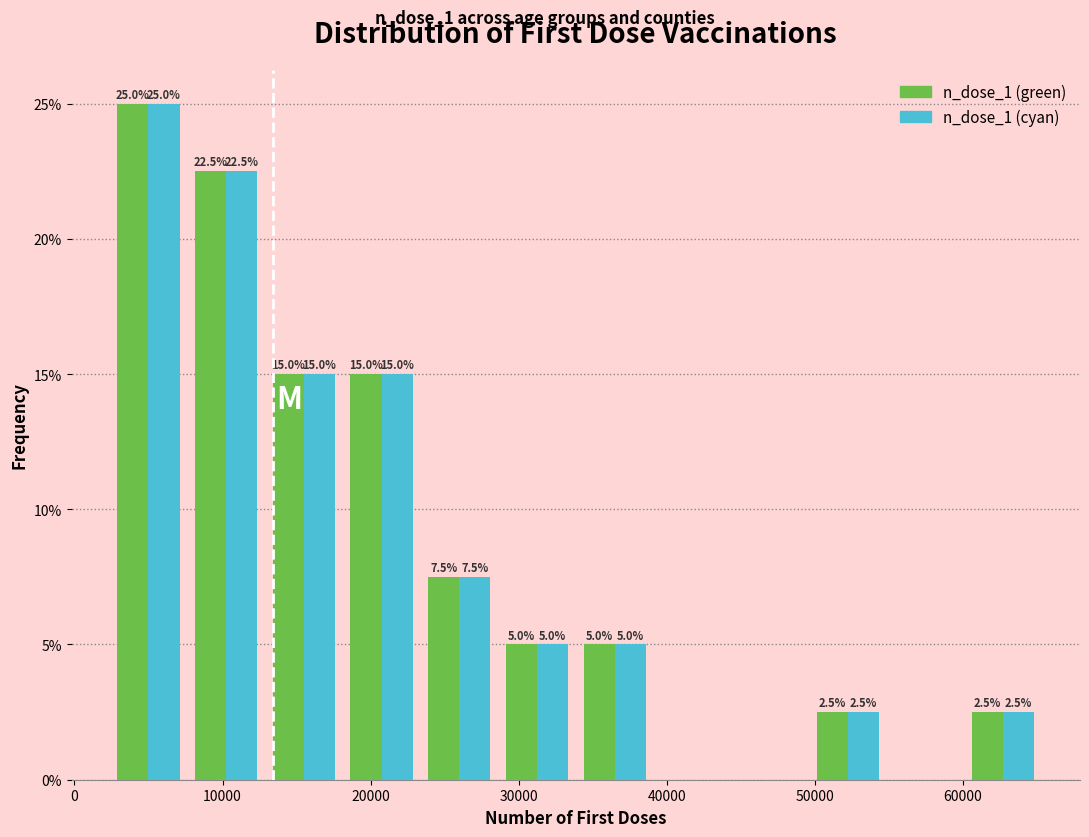

In the n_dose_1 (green) series, which range on the x-axis has the tallest bar?

2000 to 8000